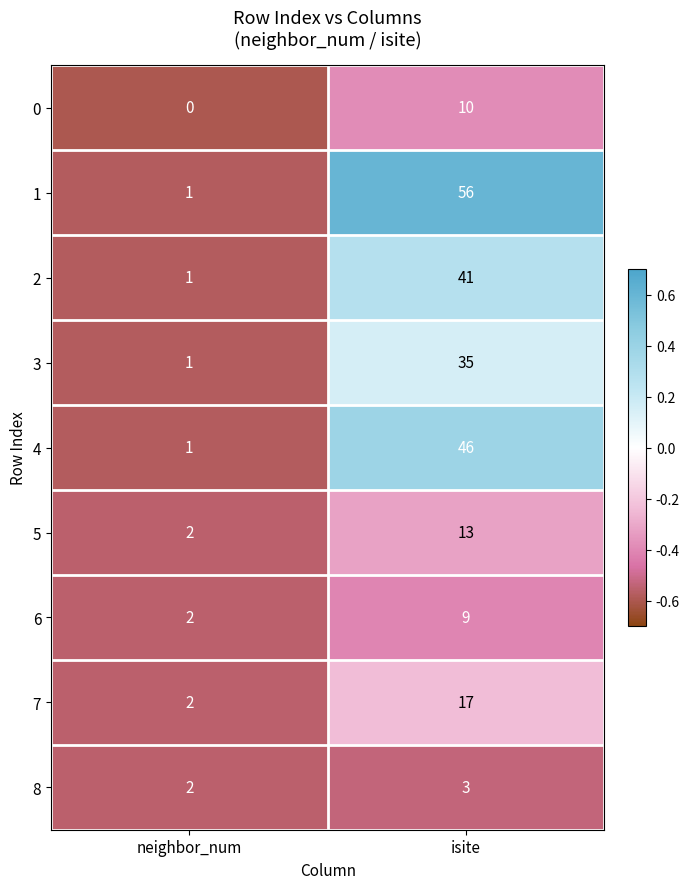

Reading left to right, list all the values displayed in this chart.

0: 0	10
1: 1	56
2: 1	41
3: 1	35
4: 1	46
5: 2	13
6: 2	9
7: 2	17
8: 2	3